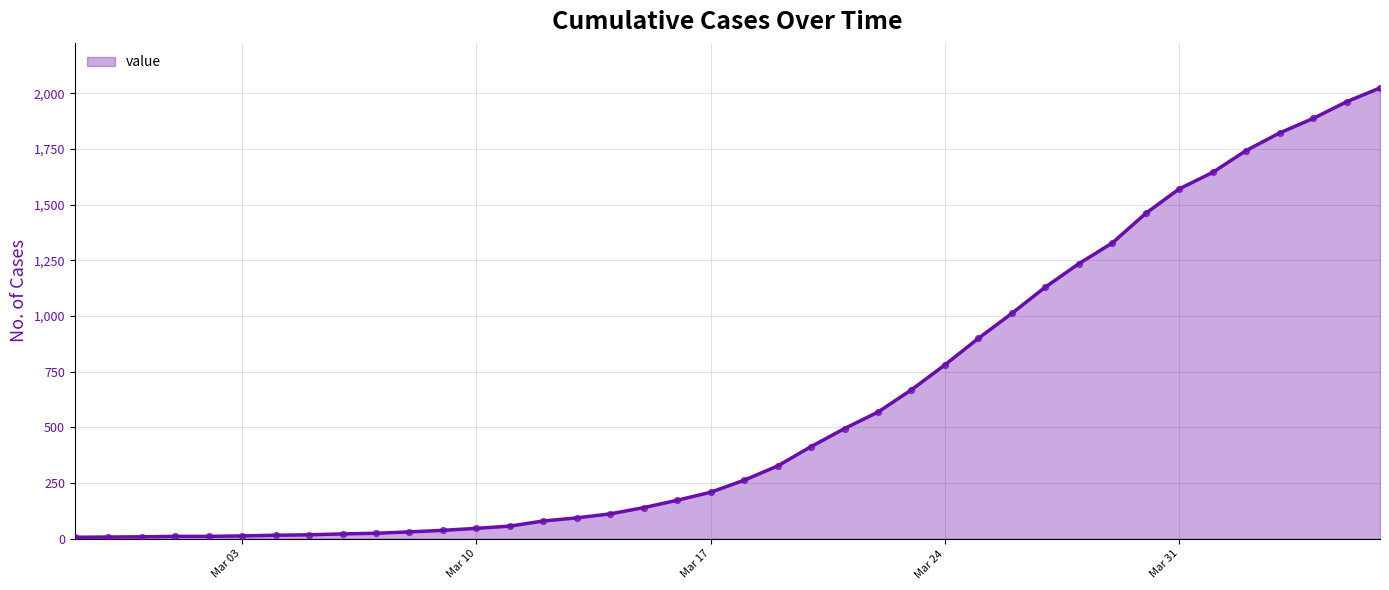

What is the difference between the maximum and minimum values?

2017